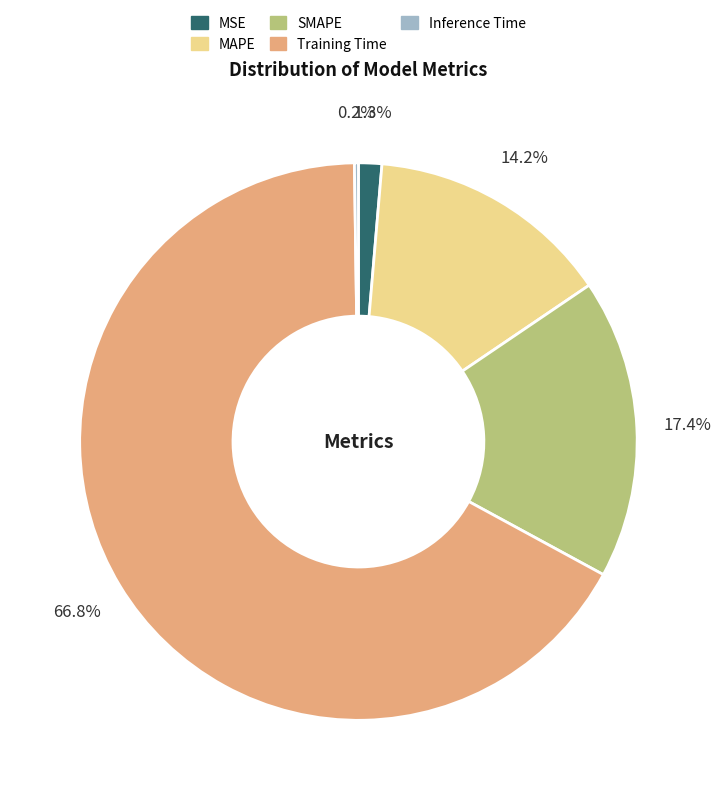

Between MAPE and Training Time, which is larger?

Training Time